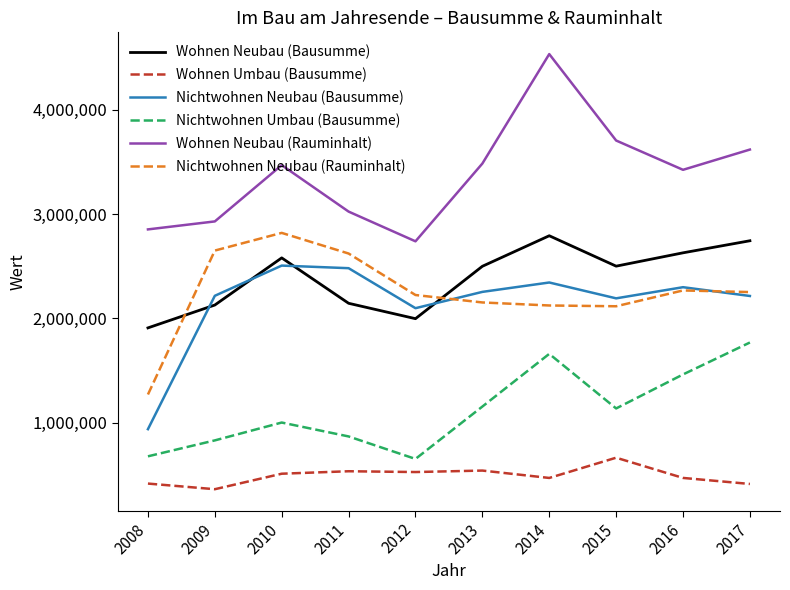

Where does the Nichtwohnen Umbau (Bausumme) series first go above 1137330?

2013